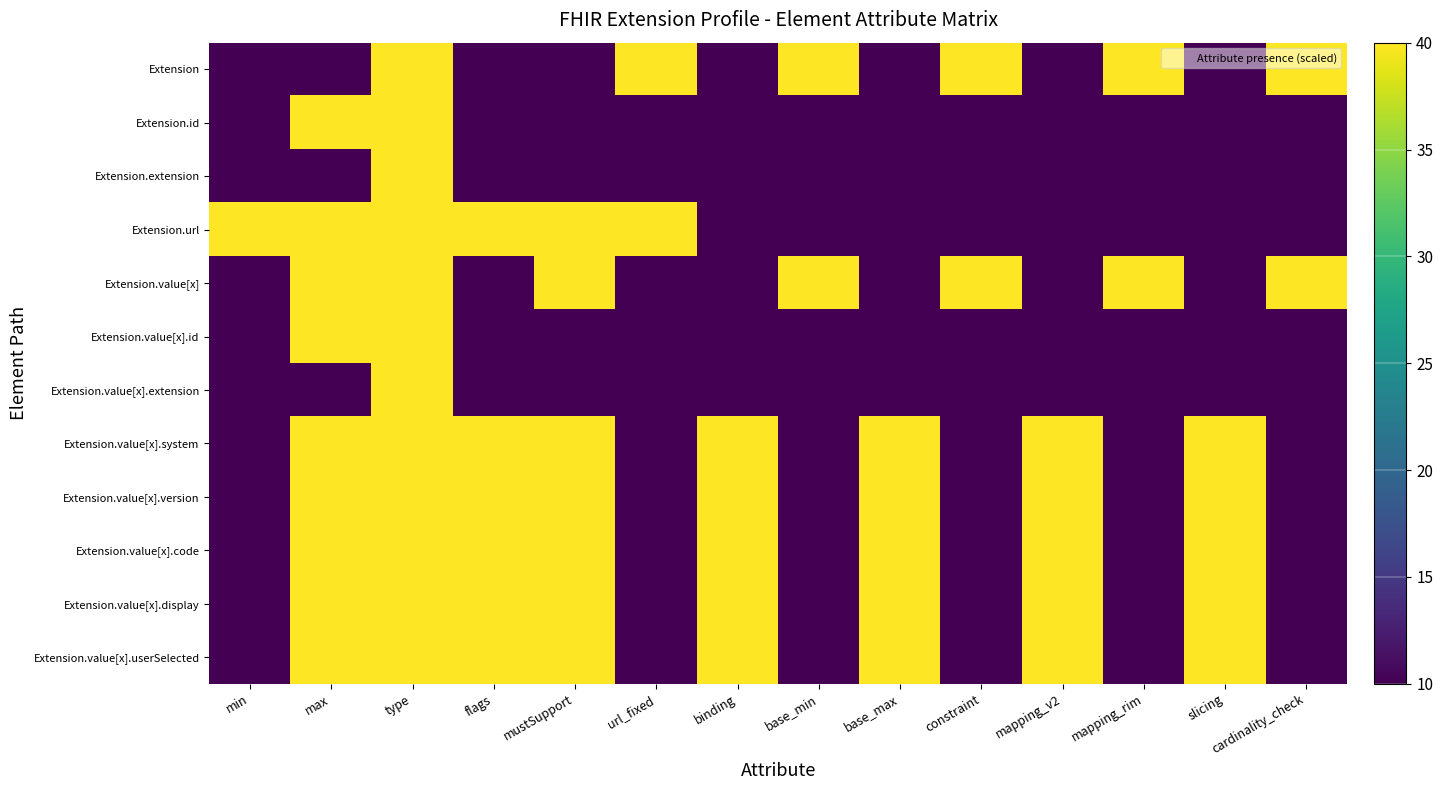

What is the difference between the highest and lowest values at base_max?

30